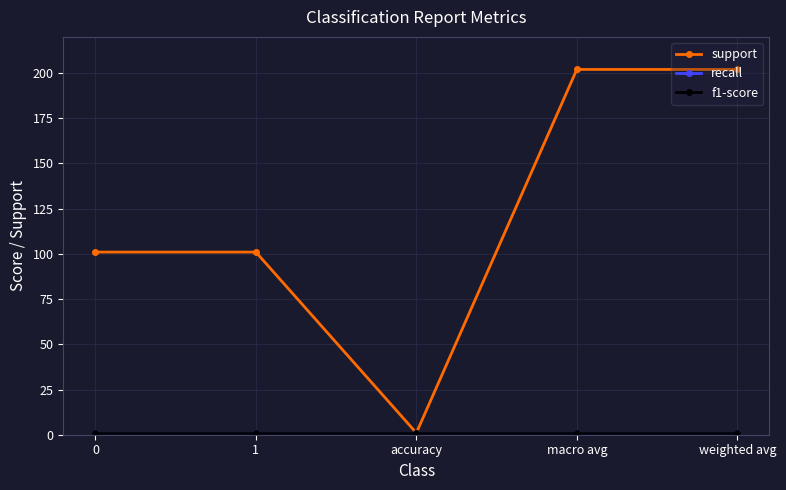

What is the total value across all series at weighted avg?

204